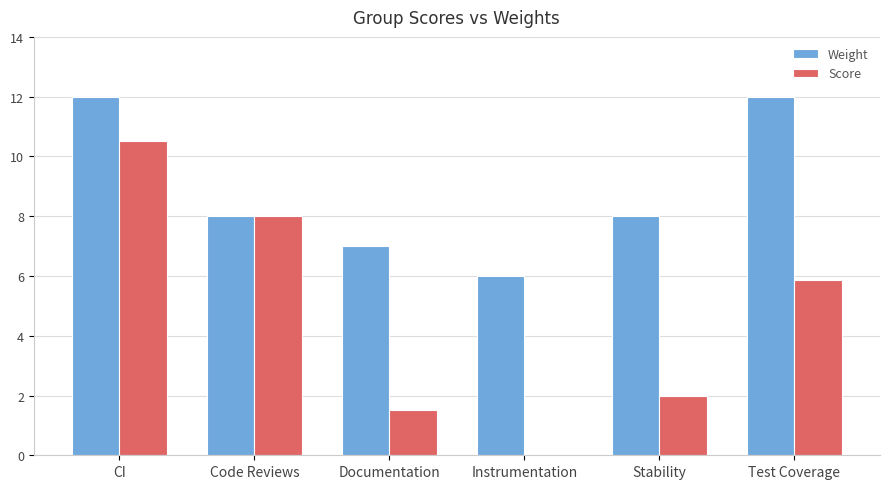

Between Code Reviews and Stability, which series saw the biggest shift?

Score